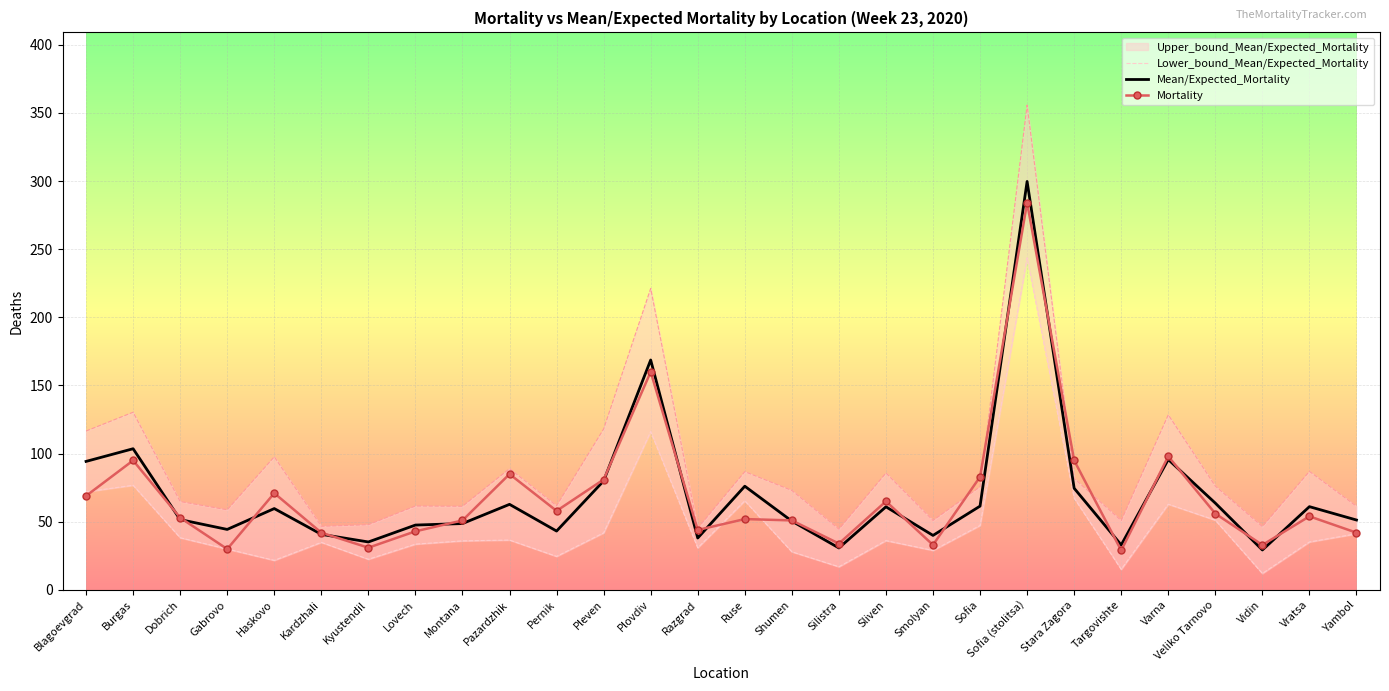

What is the sum of all Mortality values?

1922.0